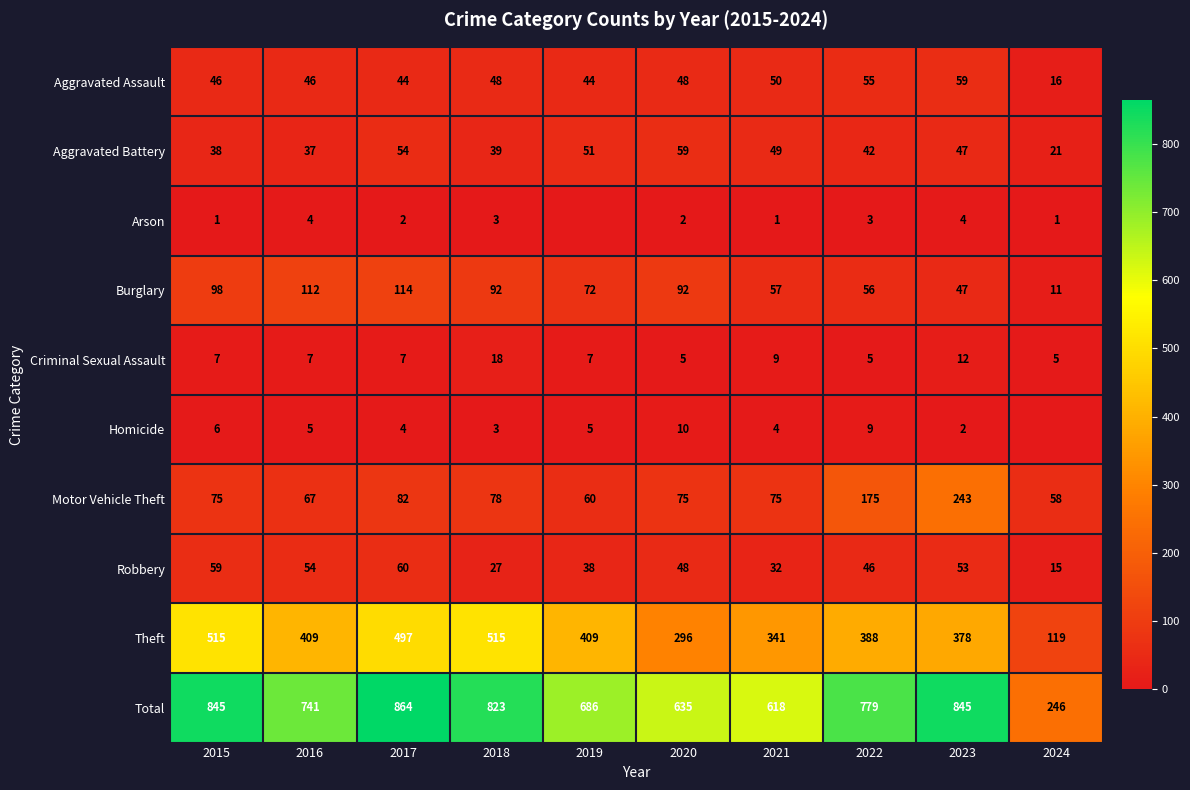

The Motor Vehicle Theft series shows 114 at 2018. True or false?

False